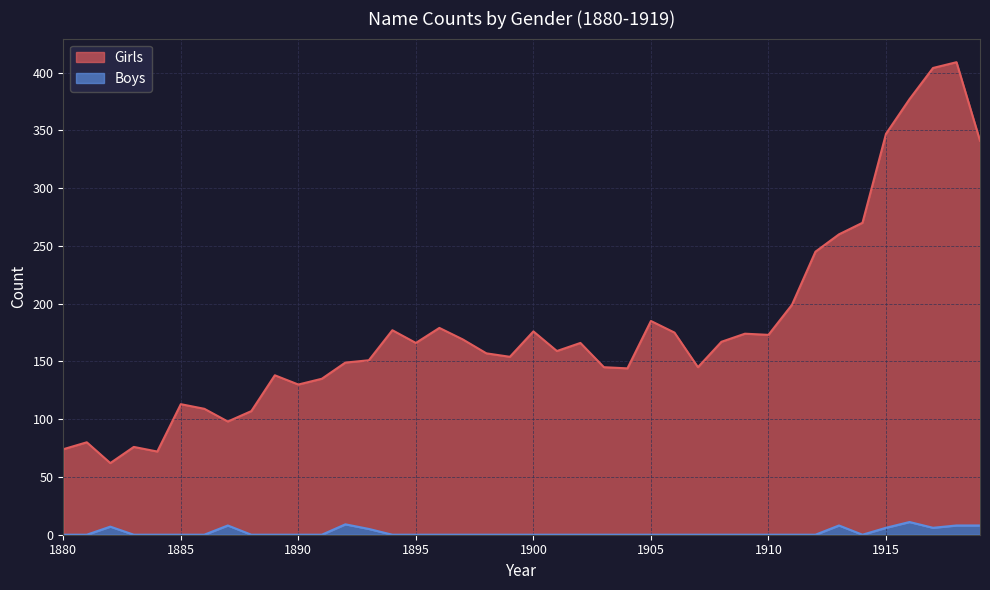

How many values in the Girls series are below 166?

20